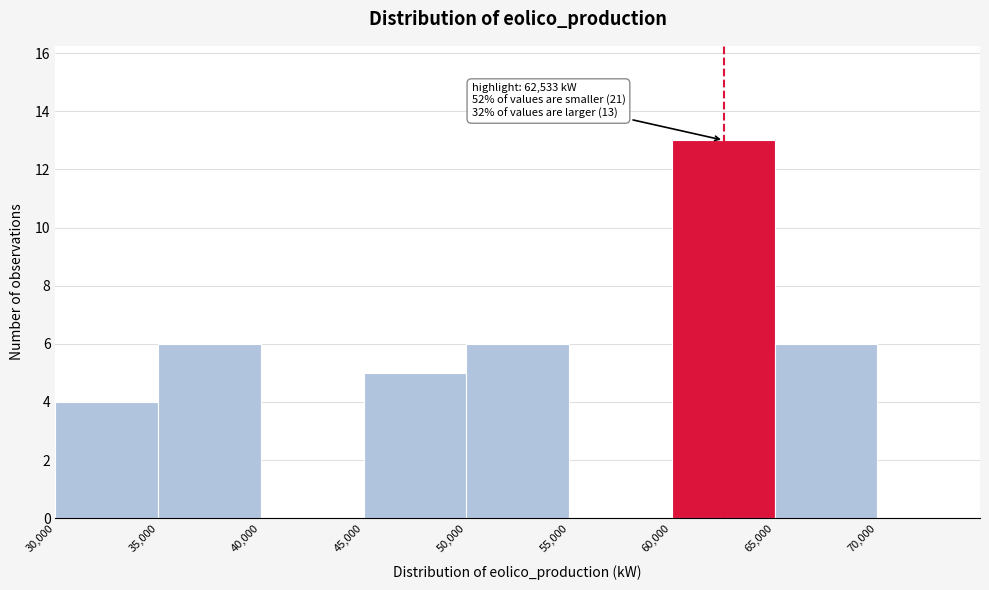

Which range on the x-axis has the tallest bar?

60000 to 65000